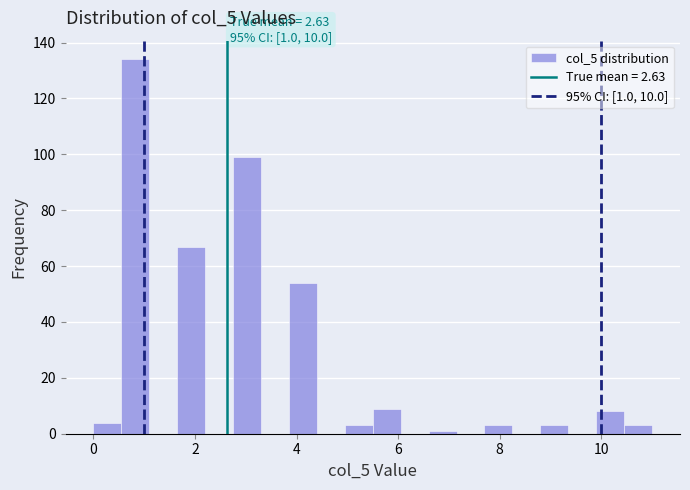

Read against the x-axis, roughly where is the centre of the tallest bar?

0.8